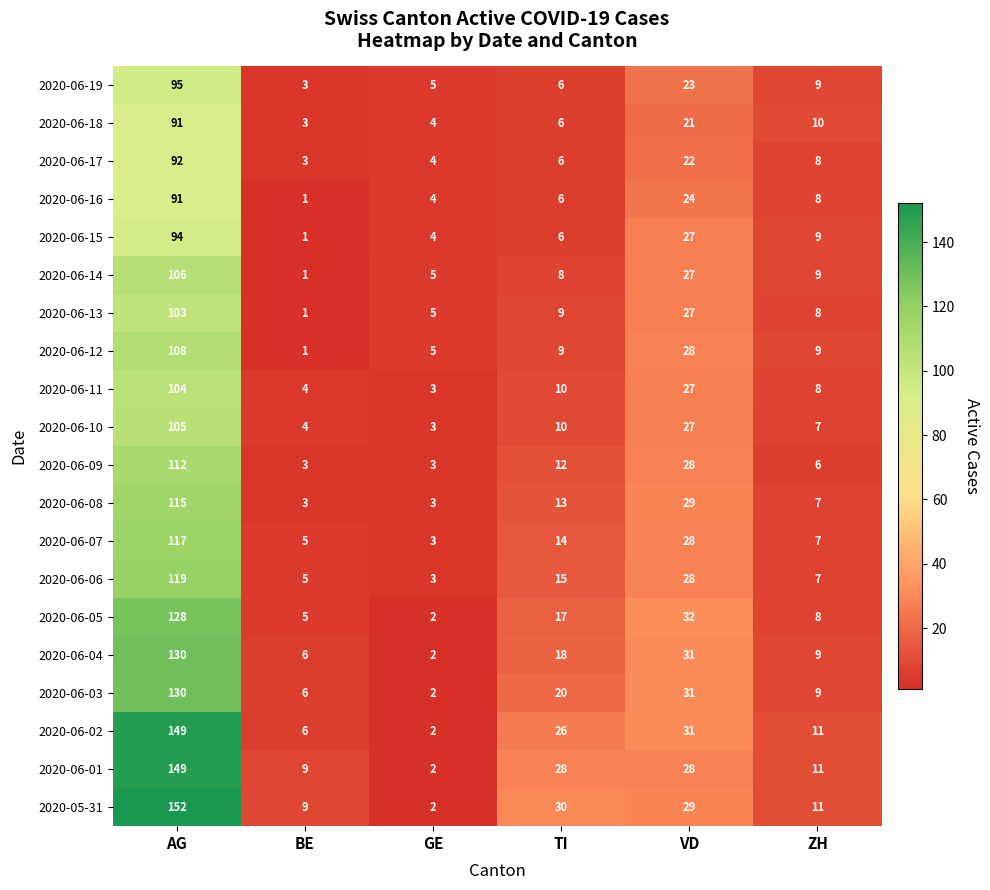

List the labels in order of 2020-06-10 value, smallest first.

GE, BE, ZH, TI, VD, AG